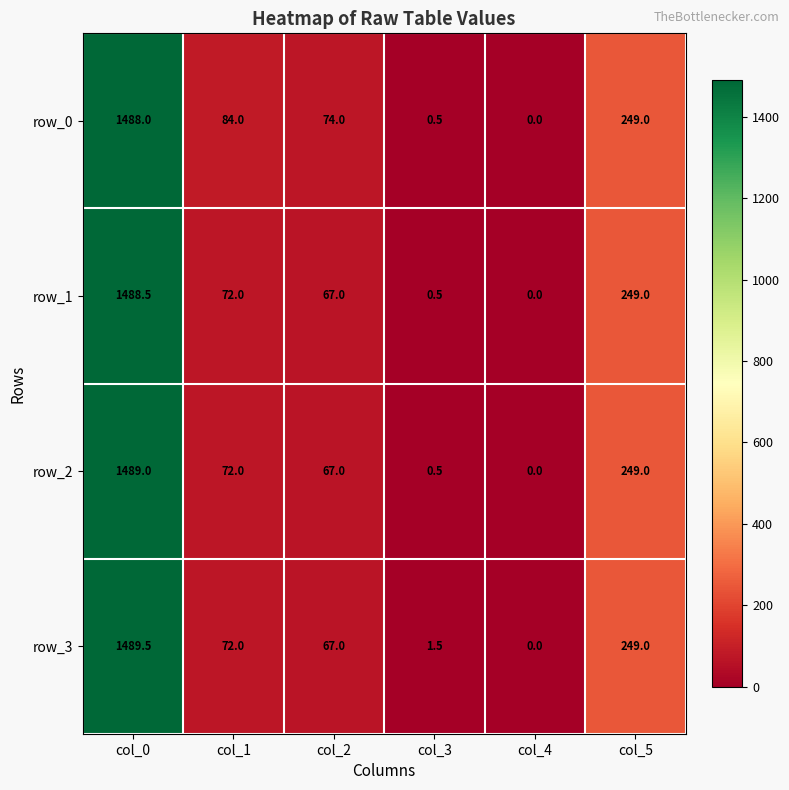

The value of row_3 at col_2 is 67.0. True or false?

True